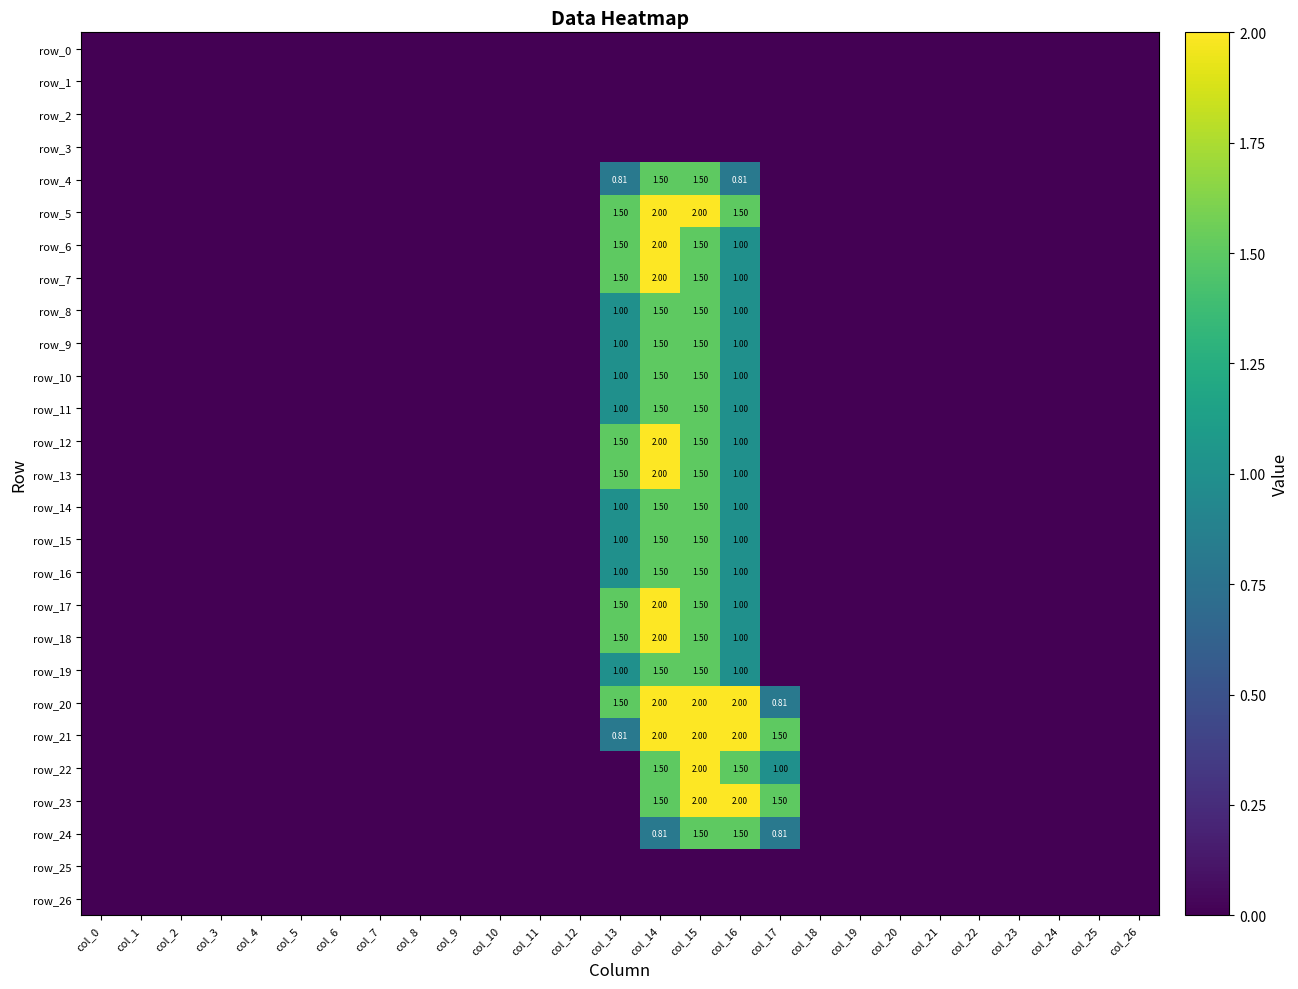

The value of row_14 at col_24 is 0.0. True or false?

True